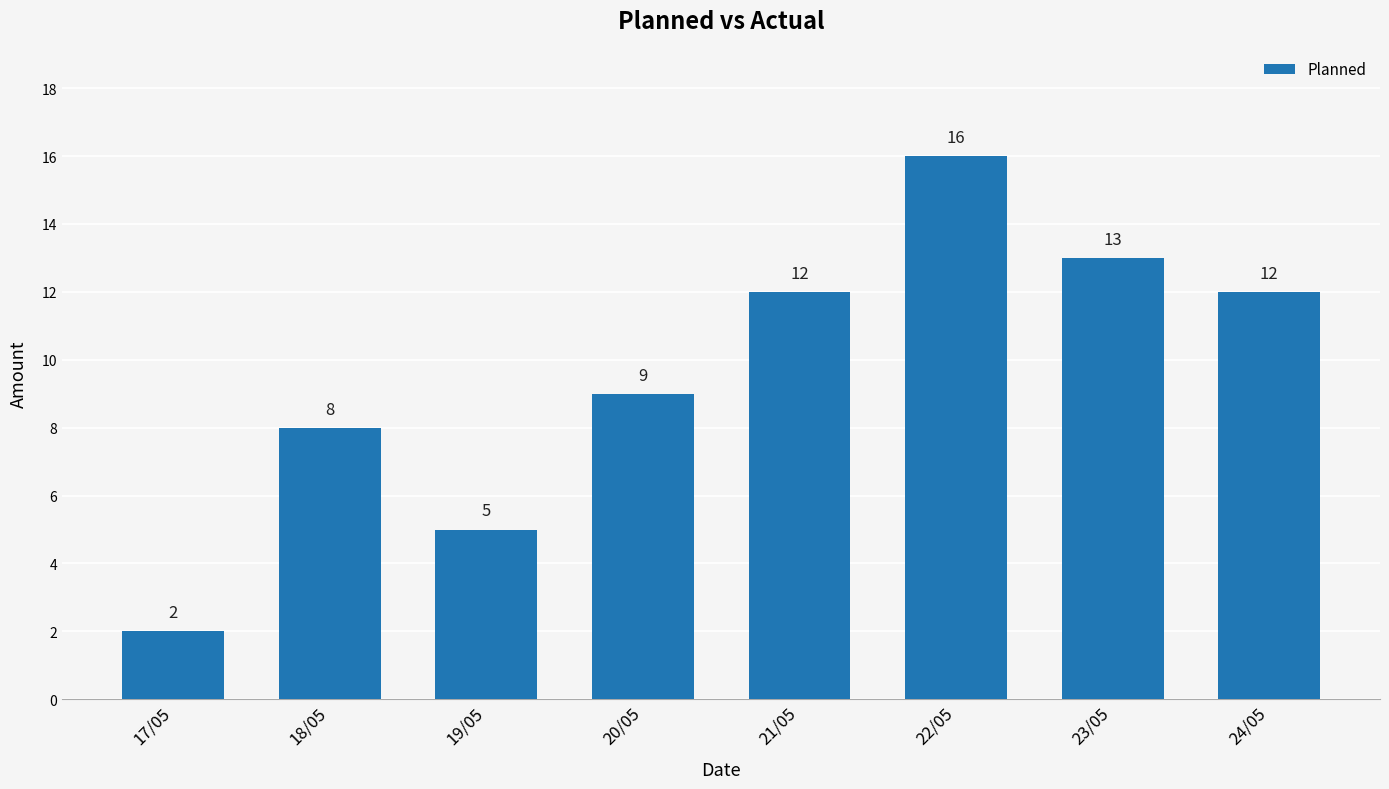

Approximately how many times larger is the value at 19/05 compared to 20/05?

0.6